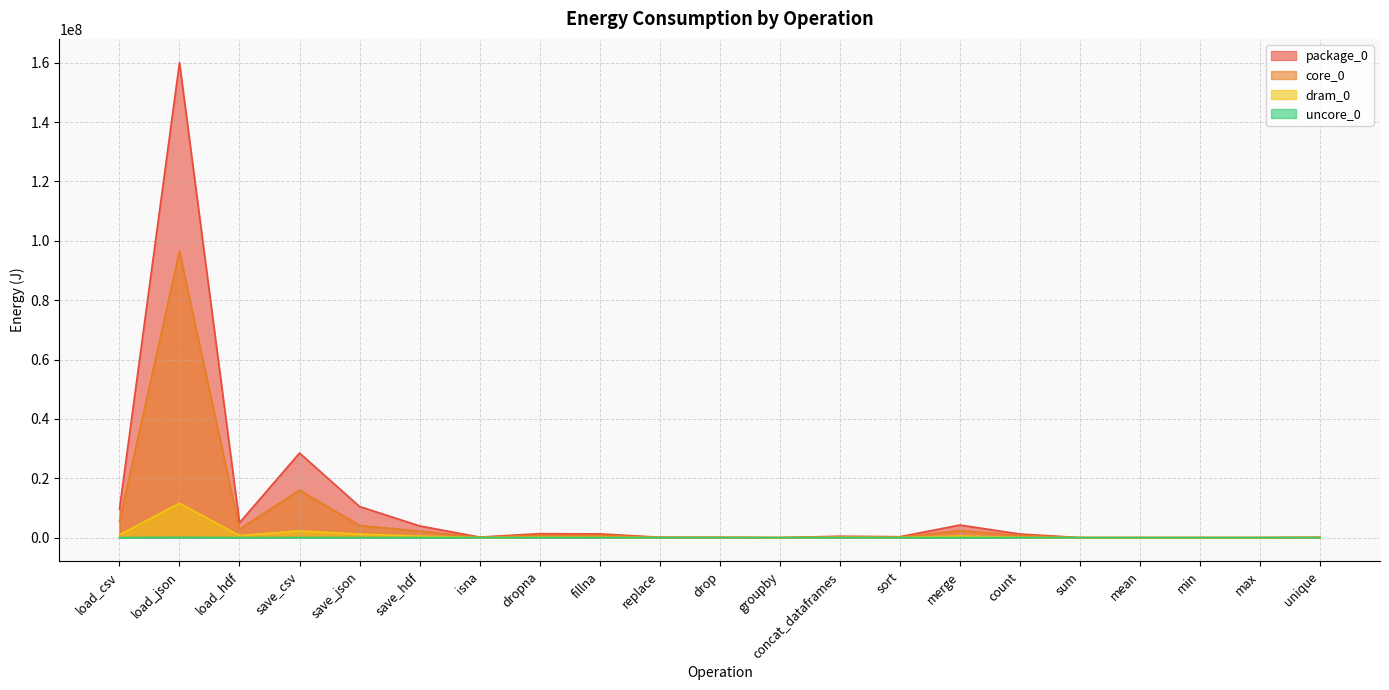

Reading left to right, extract all data points from this chart.

package_0: load_csv=9611243	load_json=160040484	load_hdf=5012987	save_csv=28504932	save_json=10481479	save_hdf=3948904	isna=185424	dropna=1324581	fillna=1257748	replace=129516	drop=92529	groupby=8545	concat_dataframes=464598	sort=304687	merge=4243764	count=1215512	sum=8301	mean=8301	min=8300	max=8667	unique=100891
core_0: load_csv=5453905	load_json=96453000	load_hdf=2841179	save_csv=16021505	save_json=4102346	save_hdf=2171442	isna=105163	dropna=801024	fillna=764525	replace=67993	drop=49988	groupby=0	concat_dataframes=255676	sort=164002	merge=2373346	count=737913	sum=4761	mean=4455	min=4517	max=4578	unique=58410
dram_0: load_csv=948789	load_json=11586702	load_hdf=710691	save_csv=2268915	save_json=1174252	save_hdf=508056	isna=21179	dropna=109619	fillna=98510	replace=20081	drop=19470	groupby=0	concat_dataframes=92041	sort=48157	merge=526000	count=83862	sum=732	mean=977	min=855	max=732	unique=6958
uncore_0: load_csv=8484	load_json=90087	load_hdf=122	save_csv=29908	save_json=16784	save_hdf=10376	isna=0	dropna=0	fillna=427	replace=0	drop=0	groupby=0	concat_dataframes=0	sort=0	merge=4089	count=0	sum=0	mean=0	min=0	max=0	unique=0